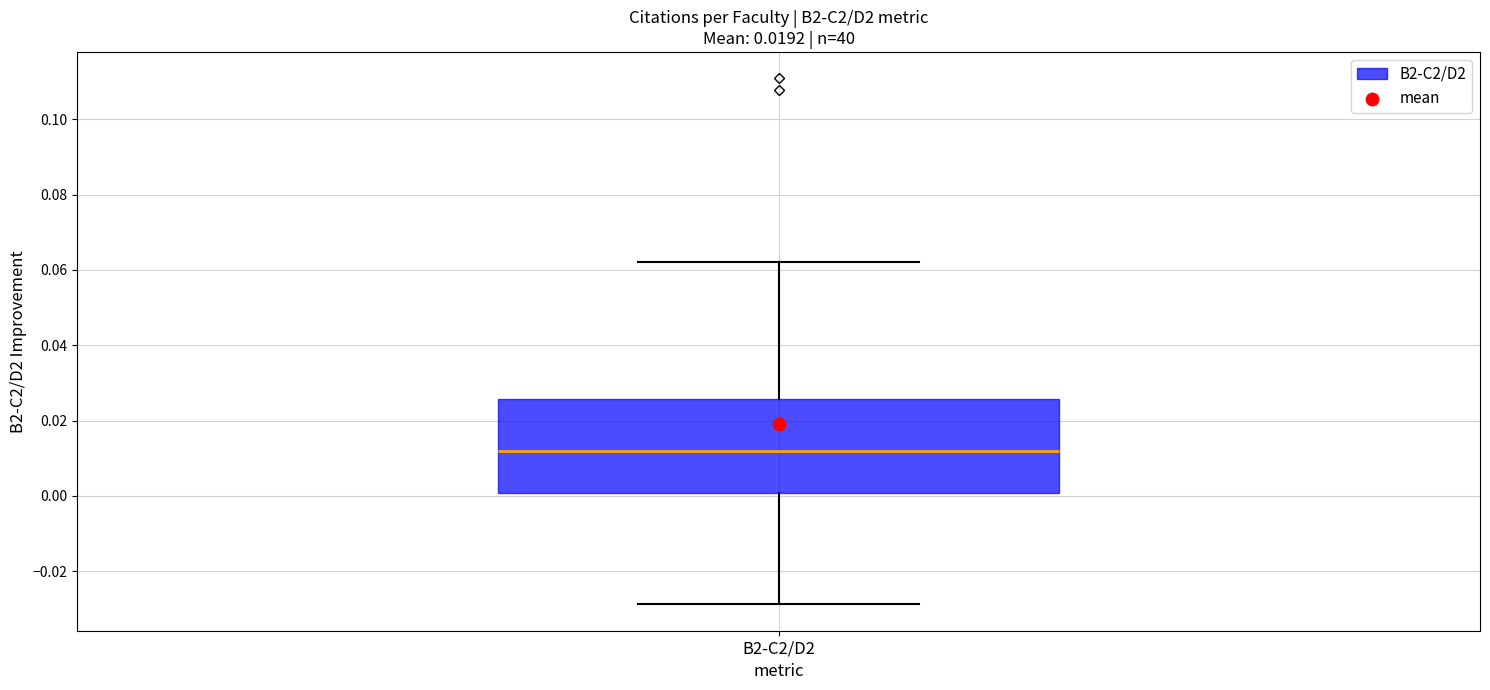

Read this box plot against the y-axis: the position of the median line, the range covered by the box, and the ends of both whiskers. The values are not printed on the chart, so give them approximately, as read against the axis.

median 0.012, box 0.000 to 0.026, whiskers -0.028 to 0.062